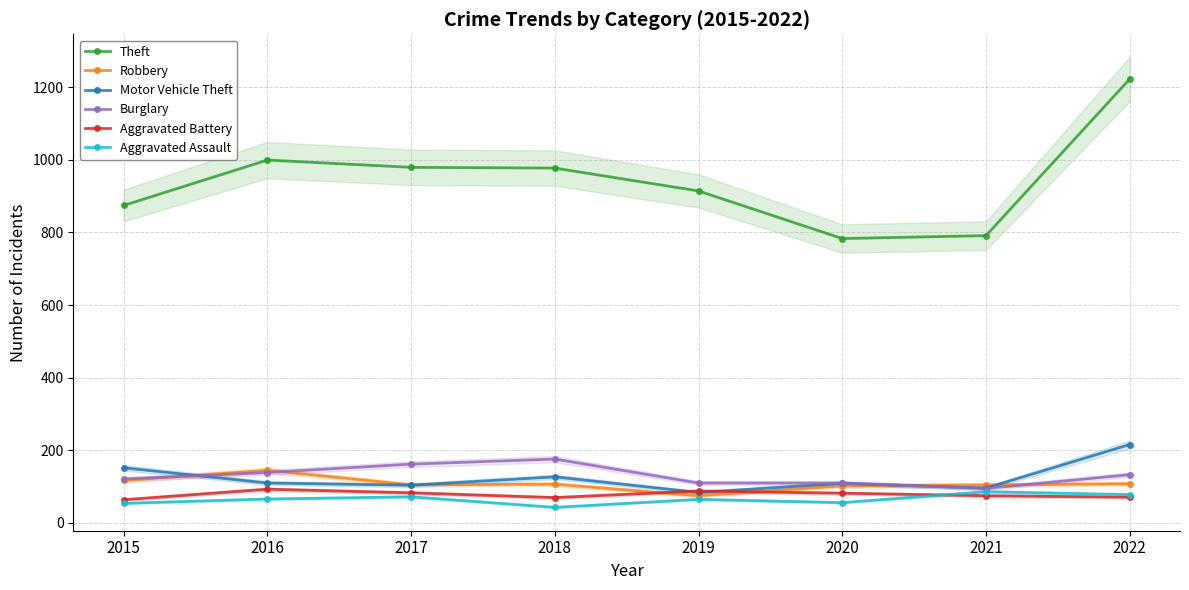

What is the average value of the Theft series?

942